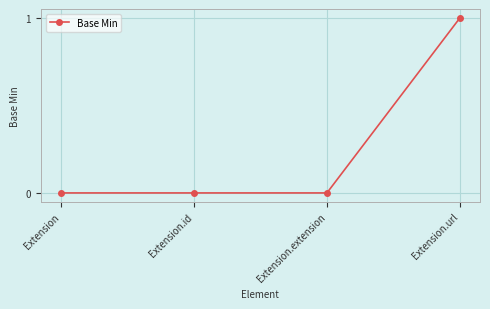

Does the chart have visible grid lines?

Yes